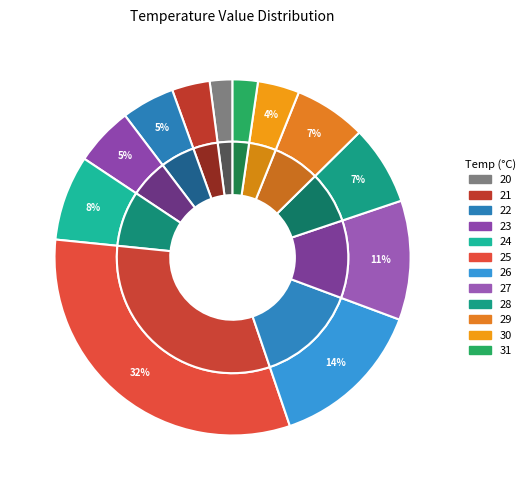

True or false: 7 accounts for 20% of the total.

False